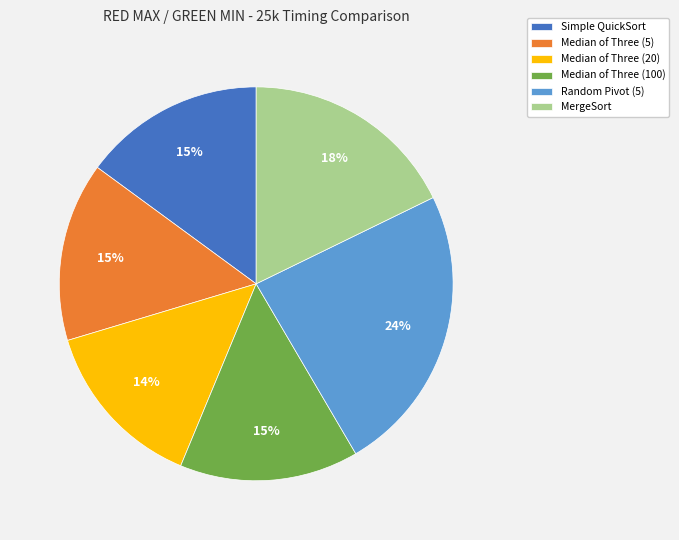

How many segments does this pie chart have?

6